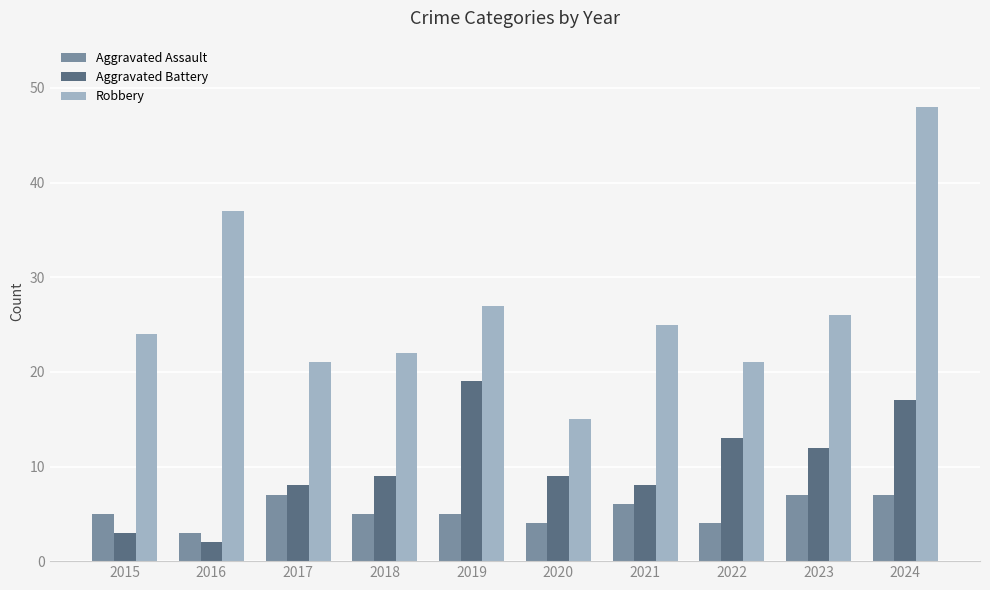

Reading left to right, extract all data points from this chart.

Aggravated Assault: 2015=5	2016=3	2017=7	2018=5	2019=5	2020=4	2021=6	2022=4	2023=7	2024=7
Aggravated Battery: 2015=3	2016=2	2017=8	2018=9	2019=19	2020=9	2021=8	2022=13	2023=12	2024=17
Robbery: 2015=24	2016=37	2017=21	2018=22	2019=27	2020=15	2021=25	2022=21	2023=26	2024=48